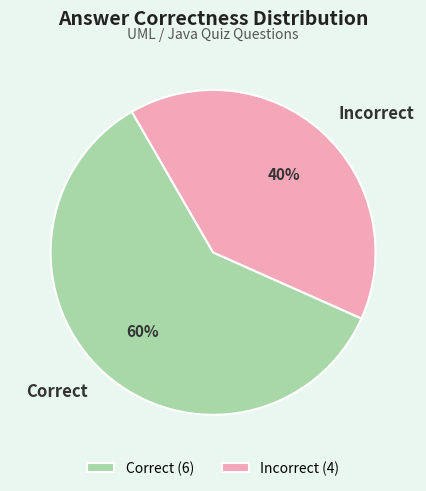

To the nearest percent, what is the difference between the largest and smallest slice percentages?

20%